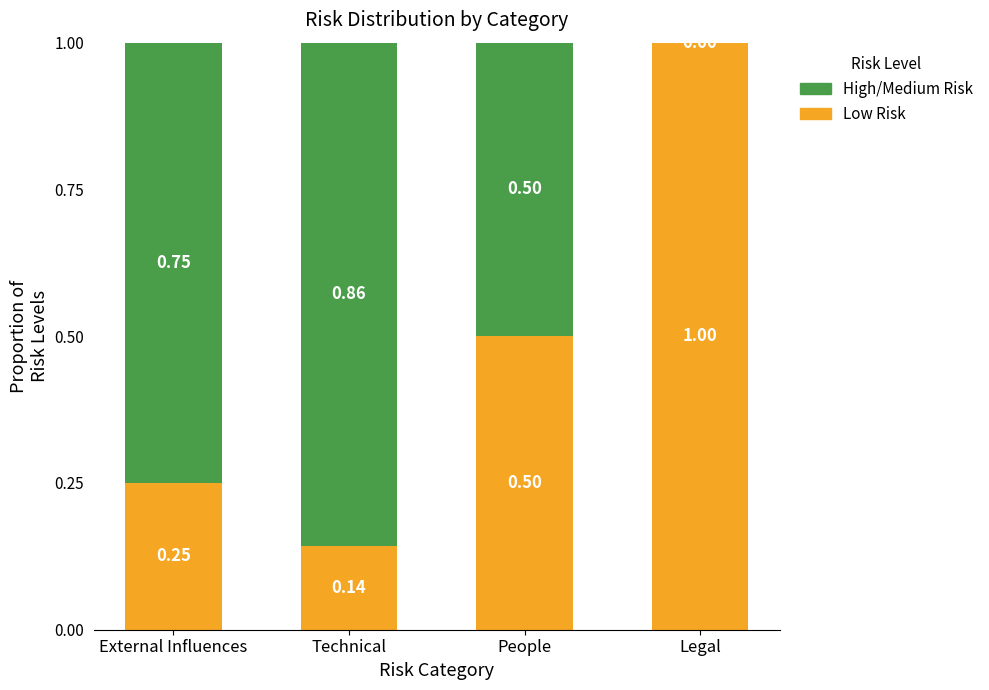

Count the number of categories in the chart.

4